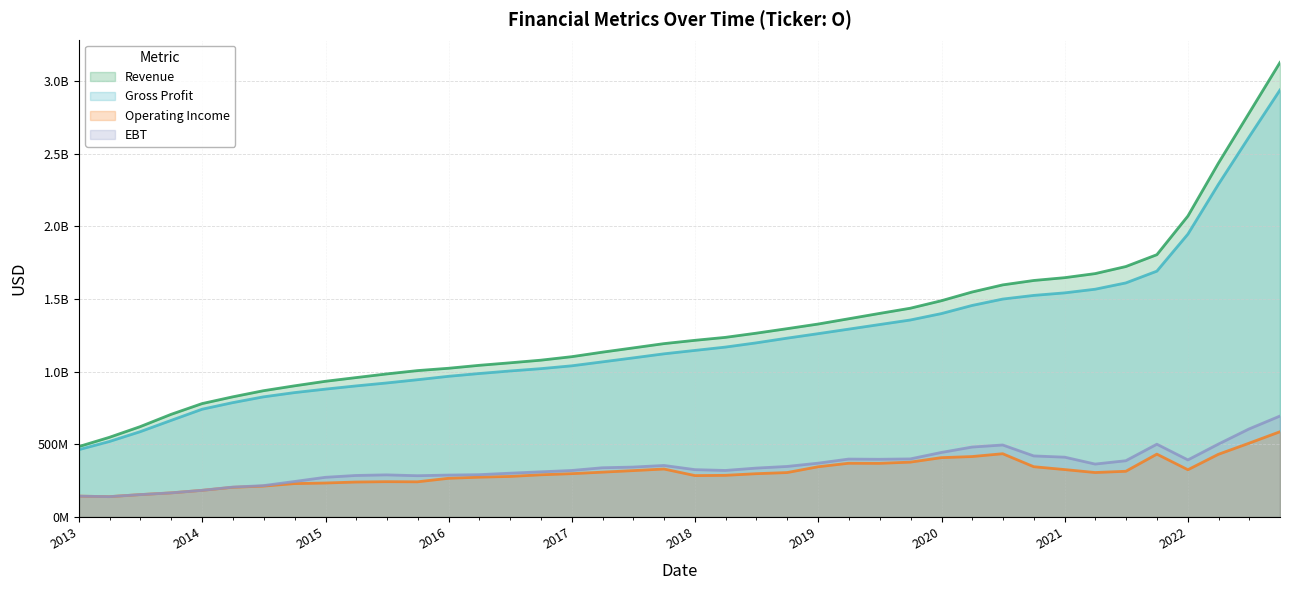

What is the value of the Gross Profit point at the 27th from the left?

1323956000